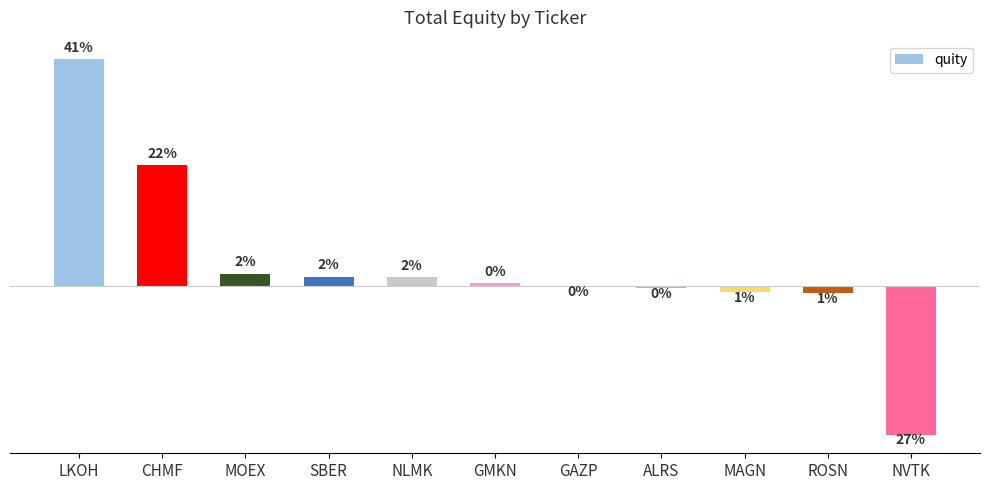

Are the bars horizontal?

No